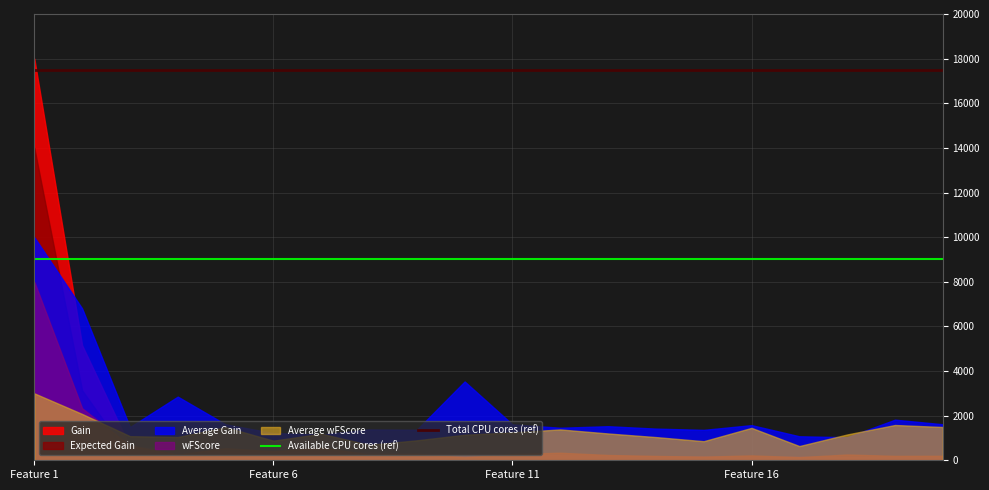

Which category has the highest value in the Available CPU cores (ref) series?

Feature 1